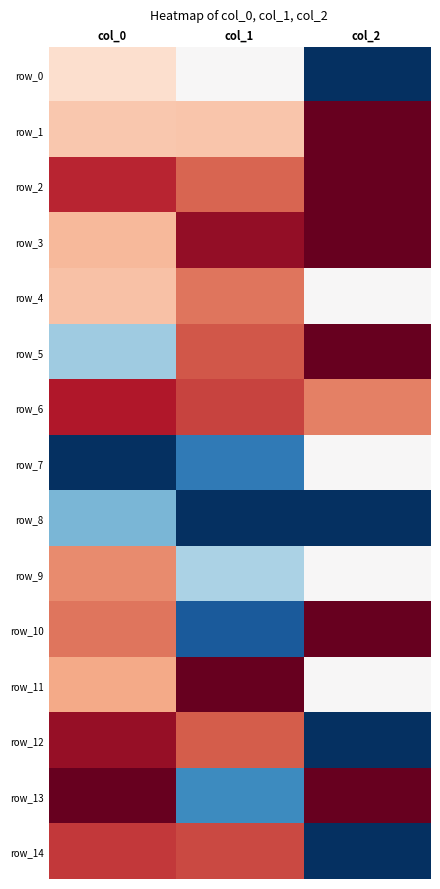

What is the difference between the maximum and second lowest values in the row_11 series?

0.3